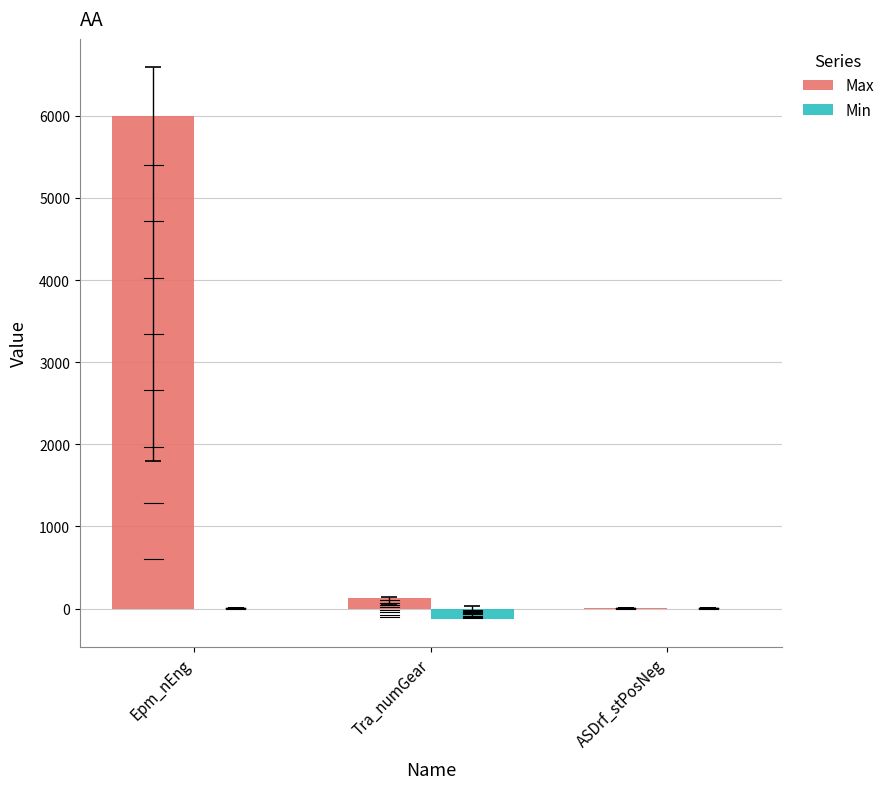

Reading right to left, what are all the values shown in this chart?

Max: 1	127	6000
Min: 0	-128	0